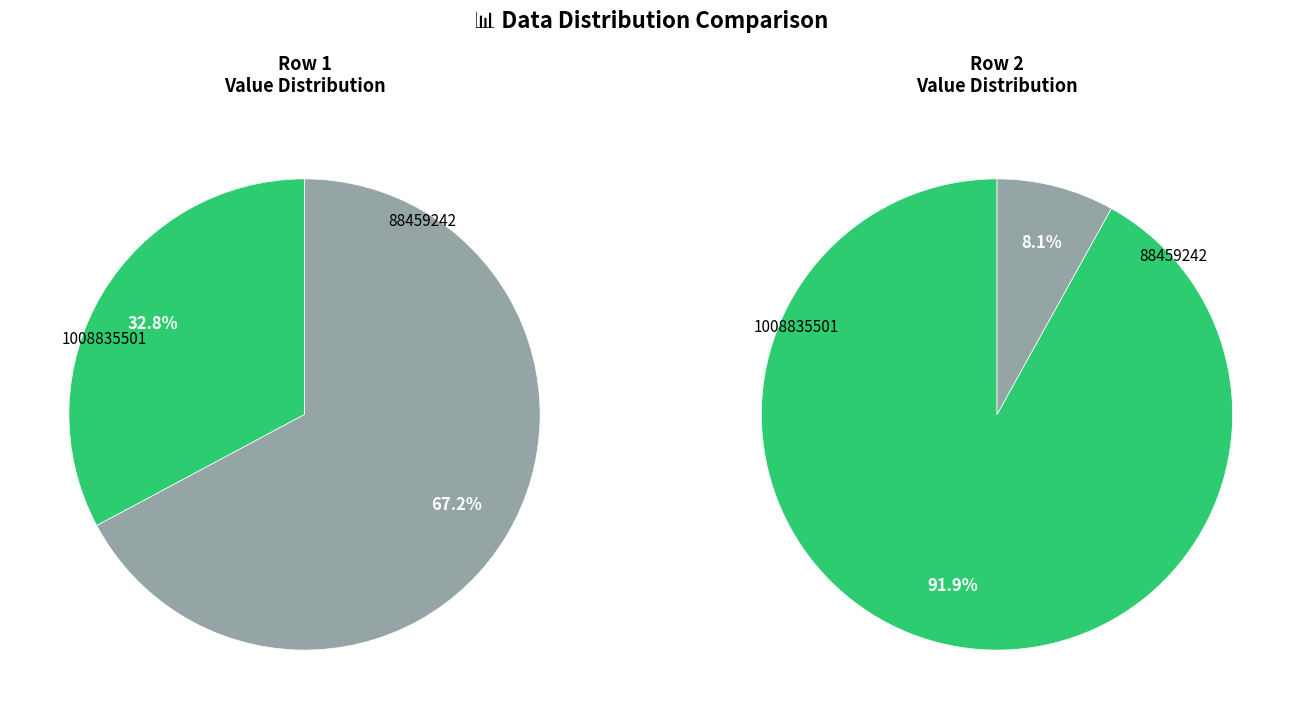

Which has a higher value, 1008835501 or 88459242?

88459242